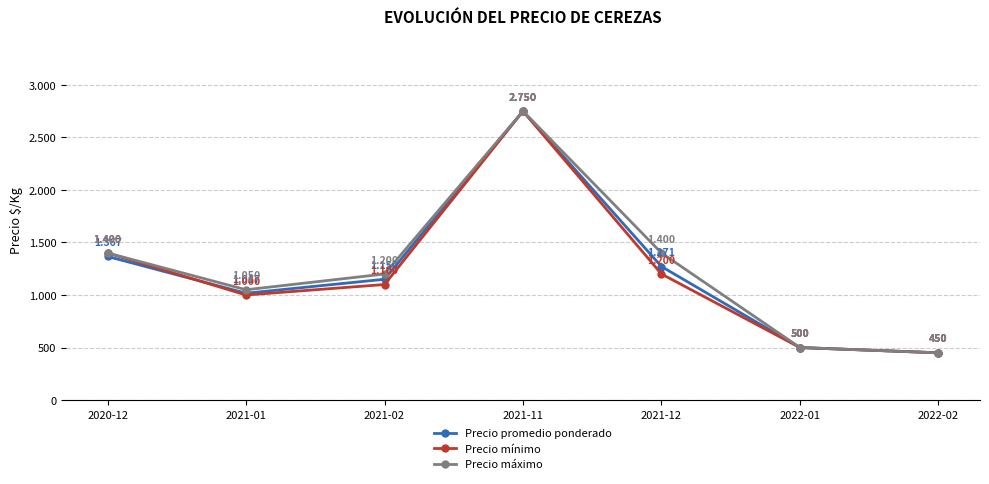

What is the difference between the Precio máximo values at 2021-11 and 2021-12?

1350